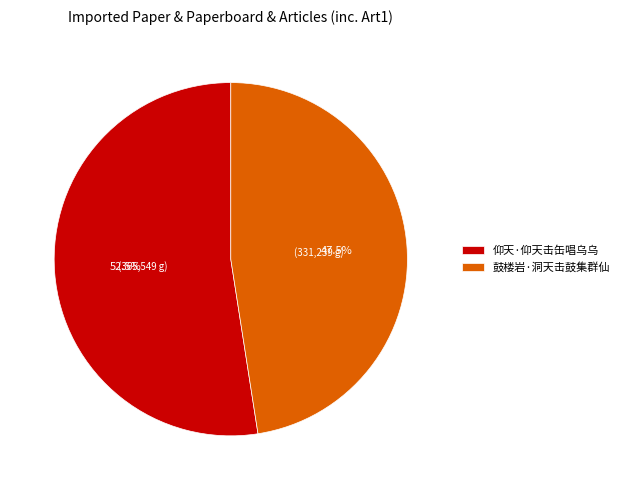

Rank the categories by value from lowest to highest.

鼓楼岩·洞天击鼓集群仙, 仰天·仰天击缶唱乌乌